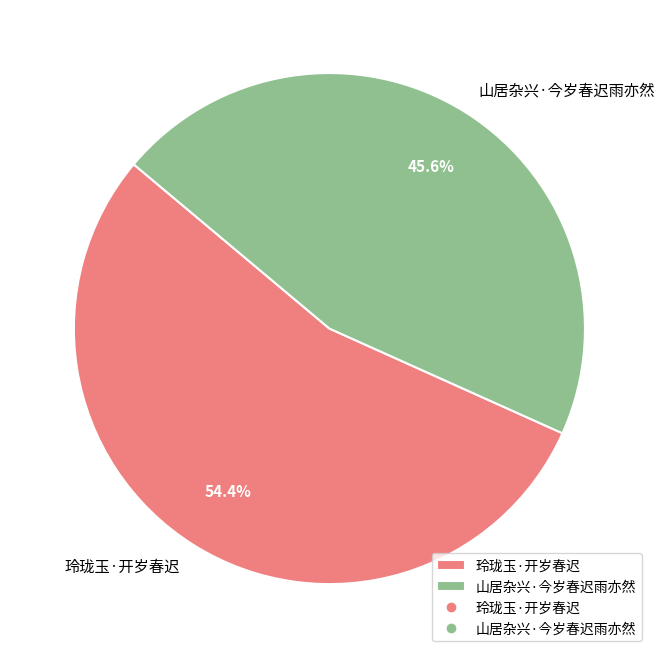

What portion of the pie excludes 玲珑玉·开岁春迟?

45.6%